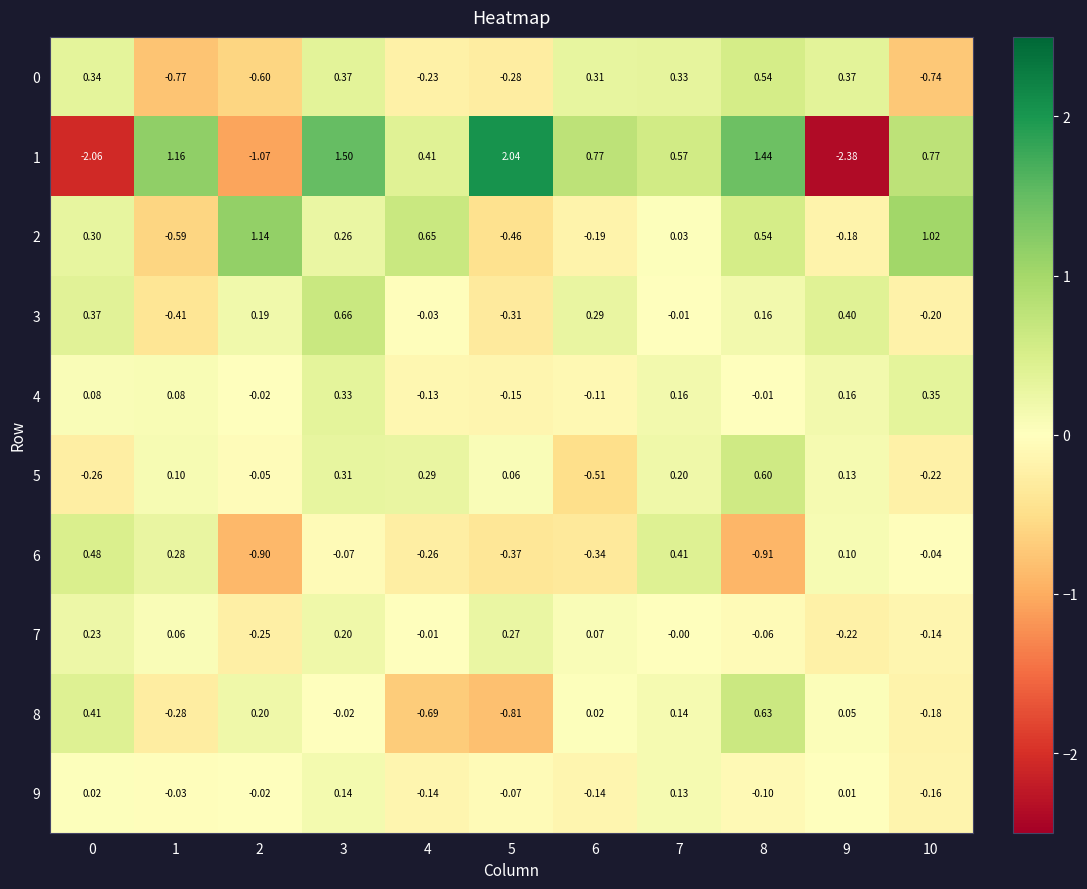

The value of 8 at 9 is 0.0. True or false?

False